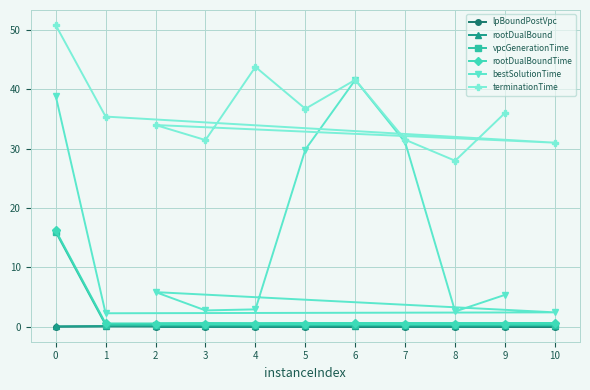

Reading left to right, transcribe all the data shown in this chart.

lpBoundPostVpc: 0=0.0	1=0.1	10=0.0	2=0.0	3=0.0	4=0.0	5=0.0	6=0.1	7=0.0	8=0.0	9=0.0
rootDualBound: 0=0.1	1=0.1	10=0.1	2=0.1	3=0.1	4=0.1	5=0.1	6=0.1	7=0.1	8=0.1	9=0.1
vpcGenerationTime: 0=16.0	1=0.3	10=0.3	2=0.3	3=0.3	4=0.3	5=0.3	6=0.3	7=0.3	8=0.3	9=0.3
rootDualBoundTime: 0=16.2	1=0.6	10=0.6	2=0.5	3=0.5	4=0.5	5=0.5	6=0.6	7=0.5	8=0.5	9=0.5
bestSolutionTime: 0=38.9	1=2.3	10=2.4	2=5.8	3=2.8	4=2.9	5=29.8	6=41.6	7=31.0	8=2.6	9=5.4
terminationTime: 0=50.8	1=35.4	10=31.0	2=34.0	3=31.4	4=43.7	5=36.7	6=41.6	7=31.5	8=27.9	9=36.0